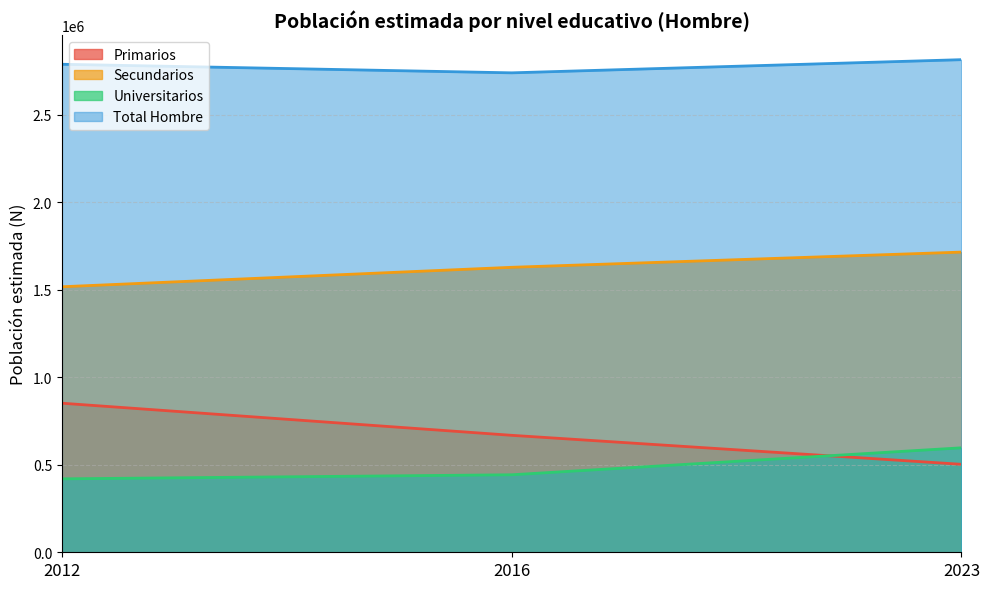

Count the number of categories in the chart.

3